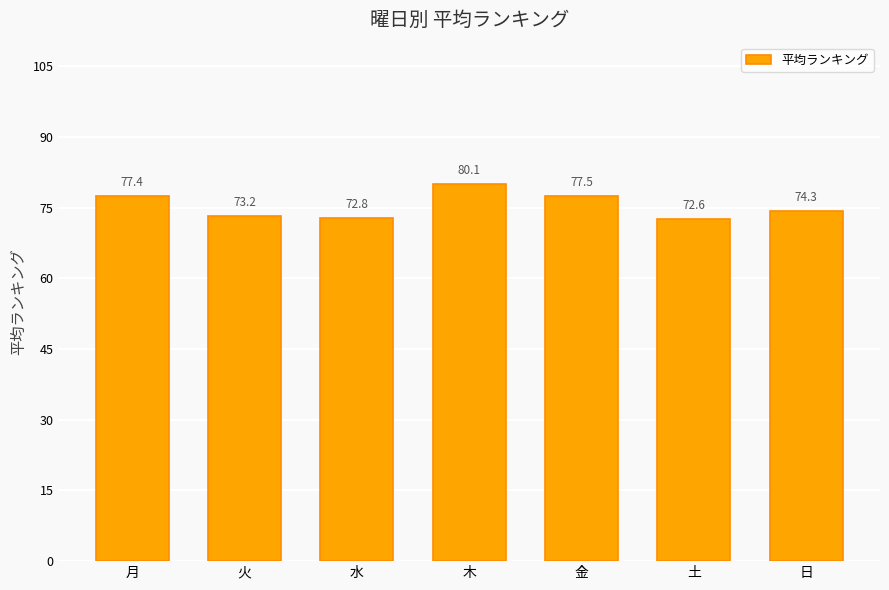

Which label corresponds to the largest value in the chart?

木